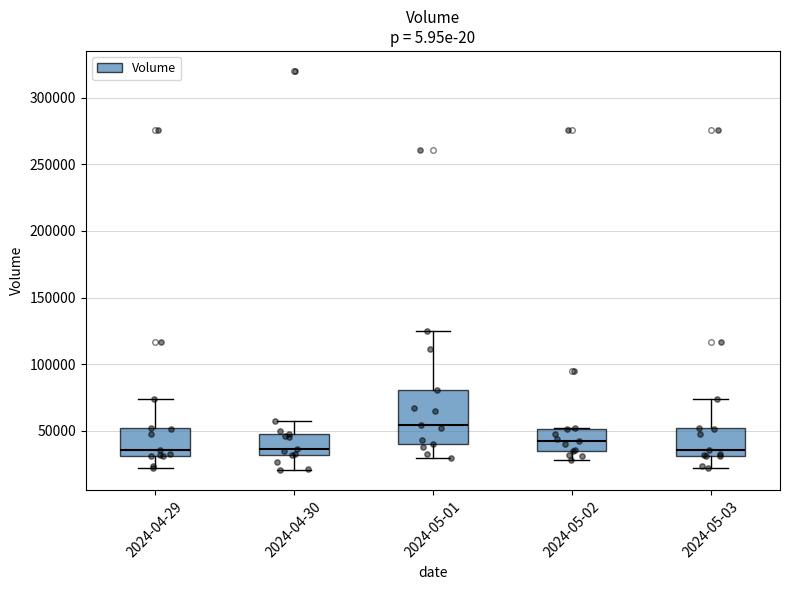

Reading left to right, read every box against the y-axis: the position of its median line, the range the box covers, and the ends of its whiskers. The values are not printed on the chart, so give them approximately, as read against the axis.

2024-04-29: median 35000, box 30000 to 50000, whiskers 20000 to 75000
2024-04-30: median 35000, box 30000 to 50000, whiskers 20000 to 60000
2024-05-01: median 55000, box 40000 to 80000, whiskers 30000 to 125000
2024-05-02: median 45000, box 35000 to 50000, whiskers 30000 to 50000
2024-05-03: median 35000, box 30000 to 50000, whiskers 20000 to 75000